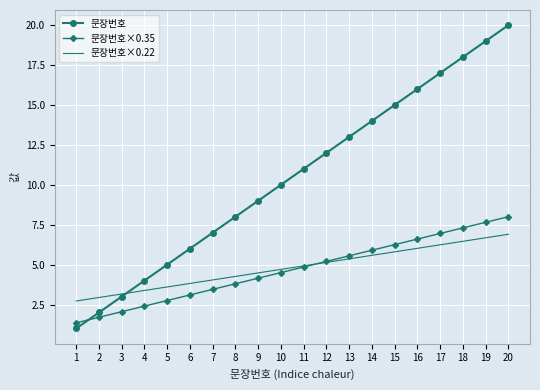

Which label corresponds to the smallest value in the chart?

1